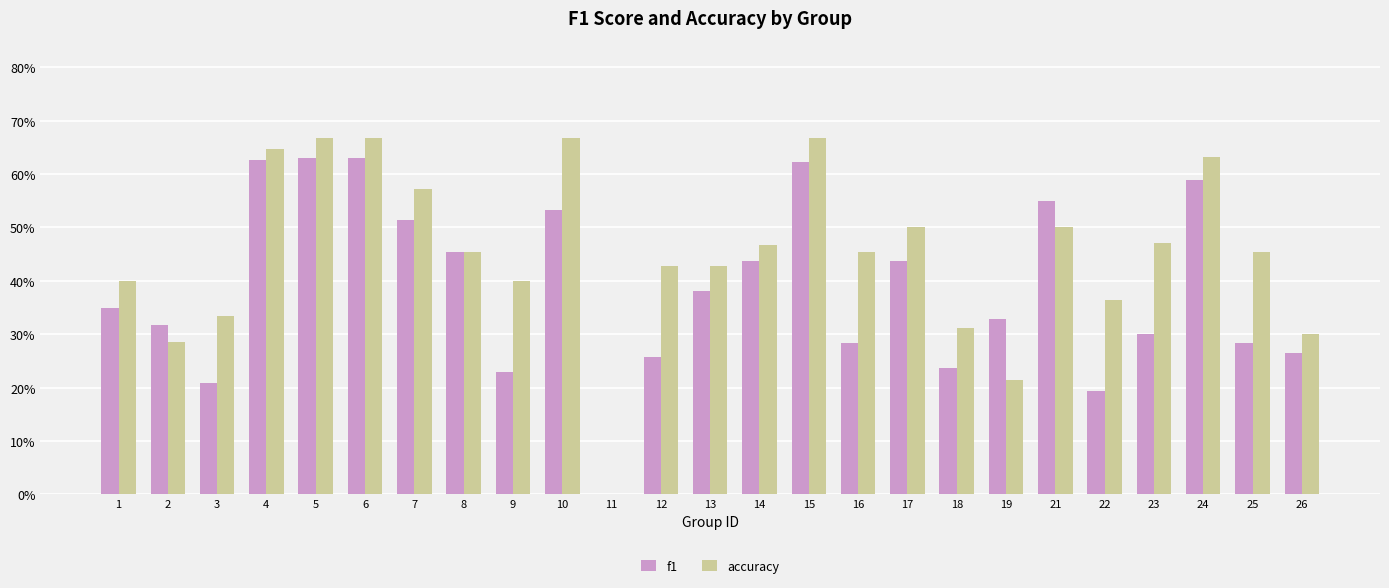

Does the chart contain stacked bars?

No